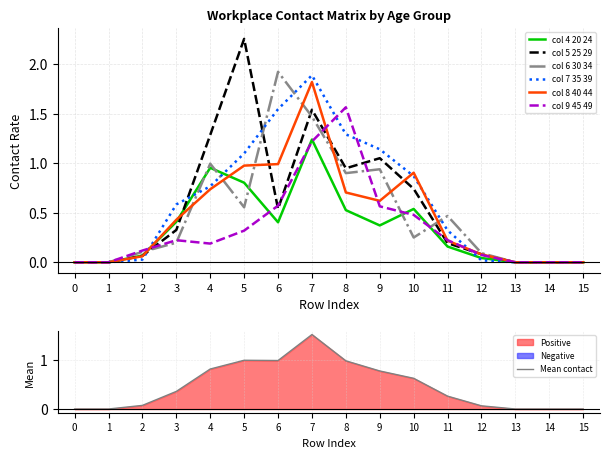

What is the highest value of the col_8_40_44 series?

1.8